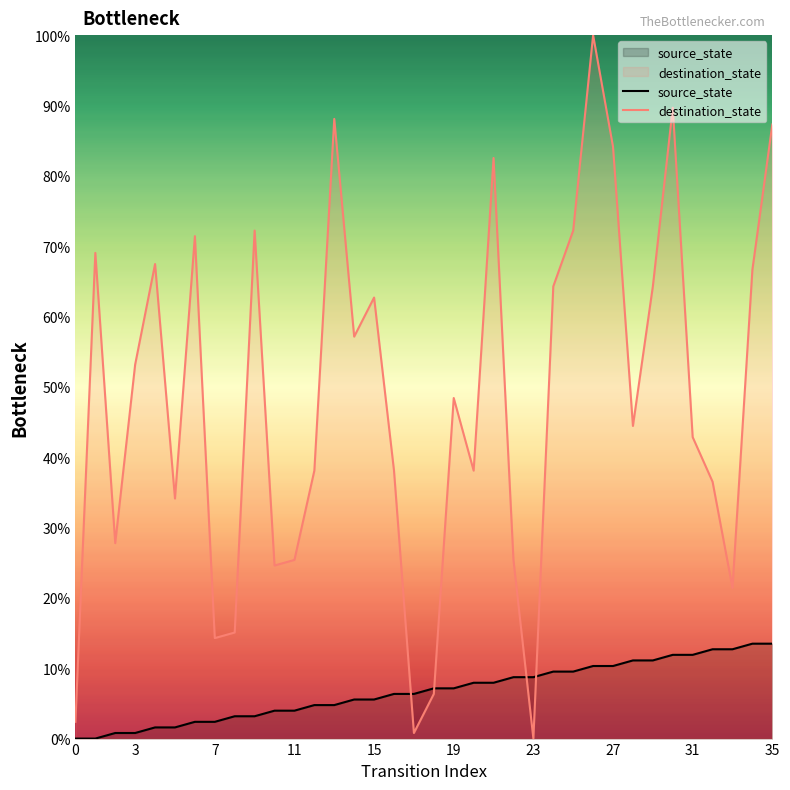

List the series in order of their overall mean, highest first.

destination_state, source_state